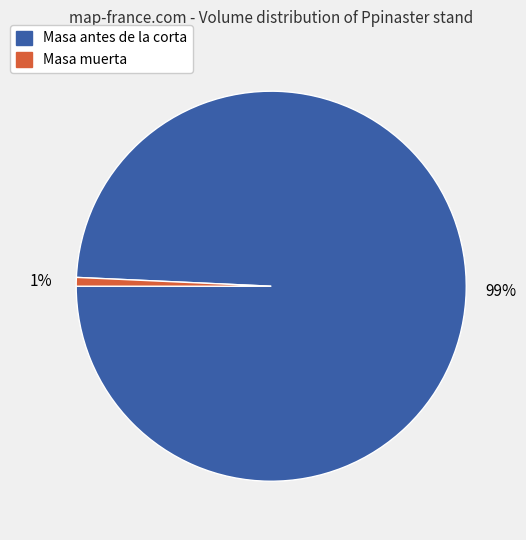

What percentage is the Masa muerta slice, to the nearest percent?

1%